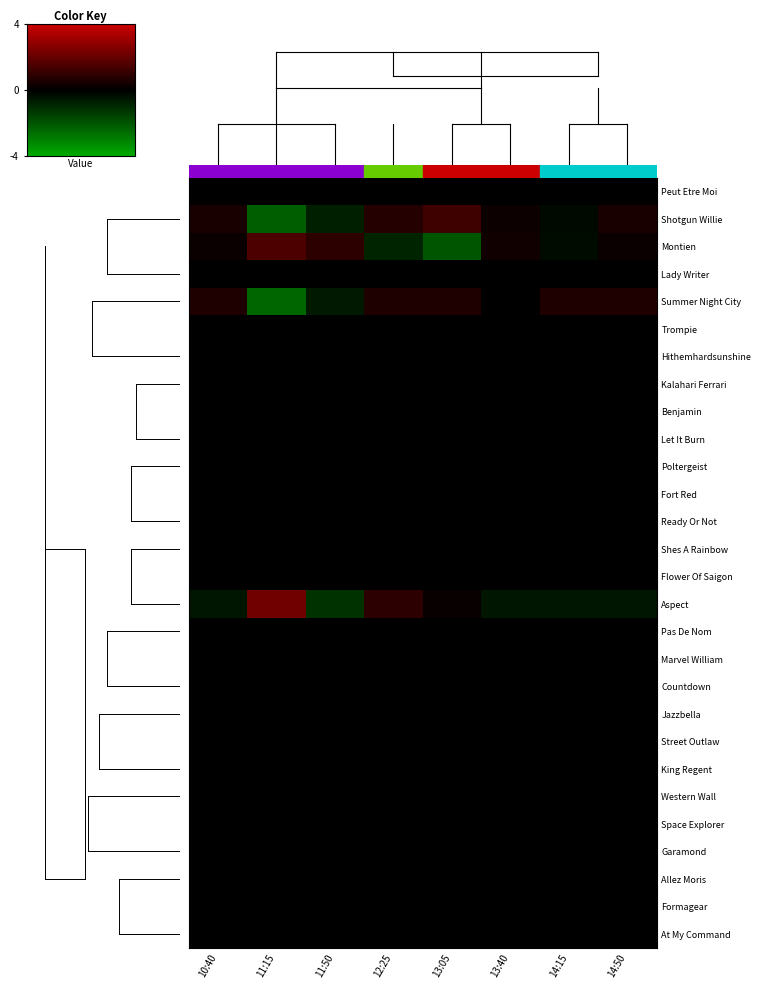

Count the number of categories in the chart.

8